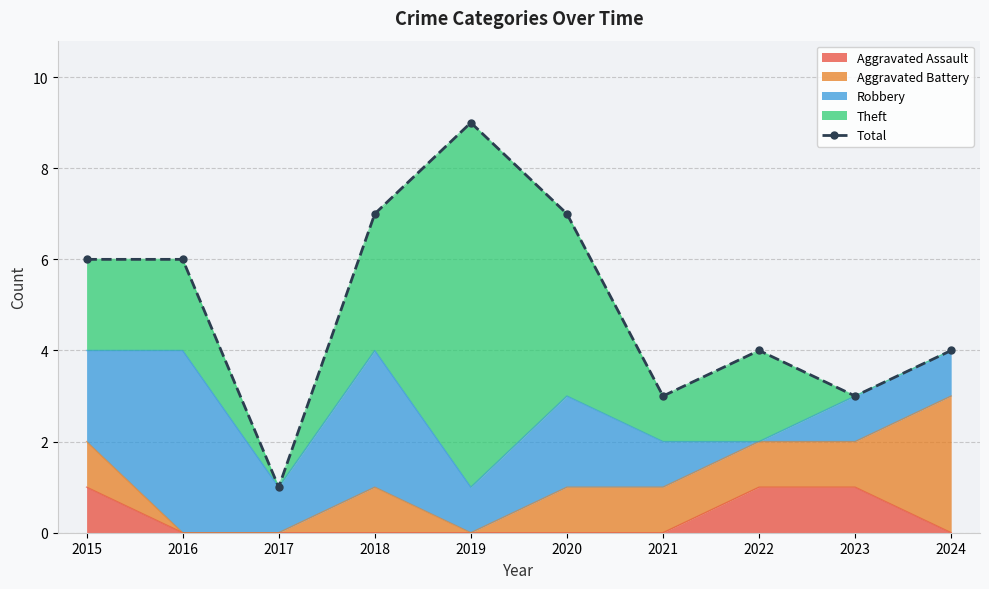

How many lines are shown in the chart?

1